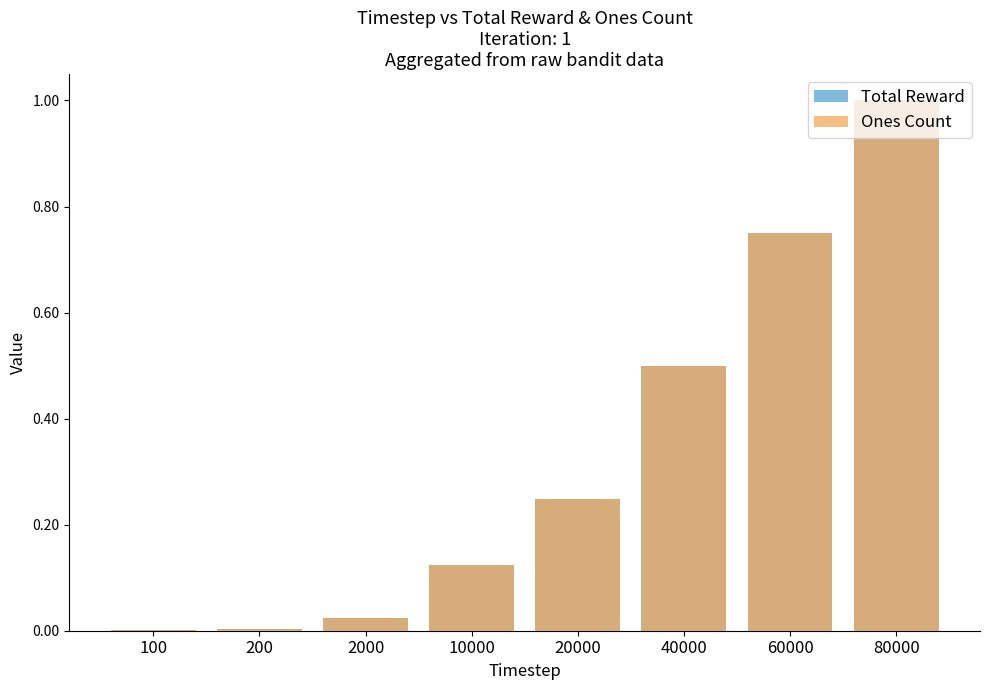

List the labels in order of Total Reward value, largest first.

80000, 60000, 40000, 20000, 10000, 2000, 200, 100